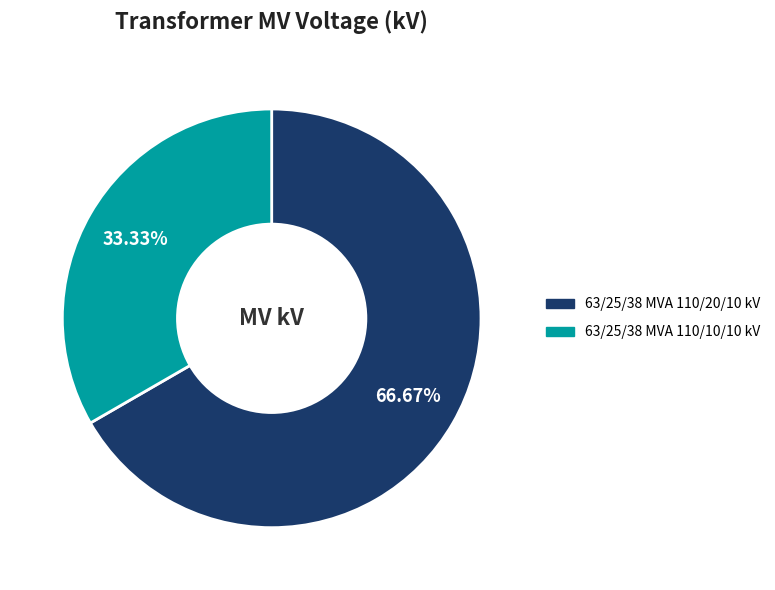

Which category has the smallest portion of the pie?

63/25/38 MVA 110/10/10 kV